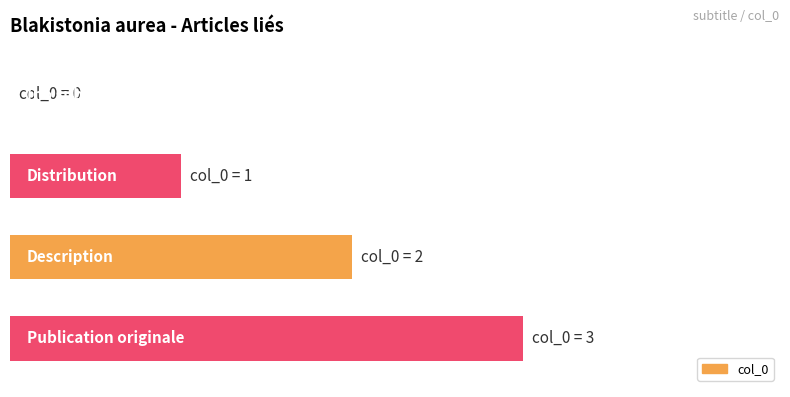

Are the bars horizontal?

Yes